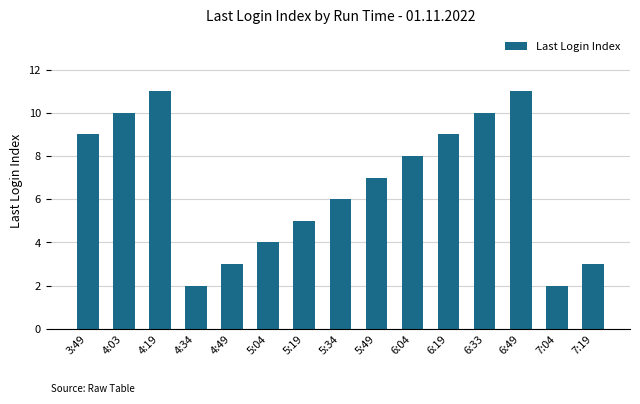

The value at 4:49 is 3. True or false?

True